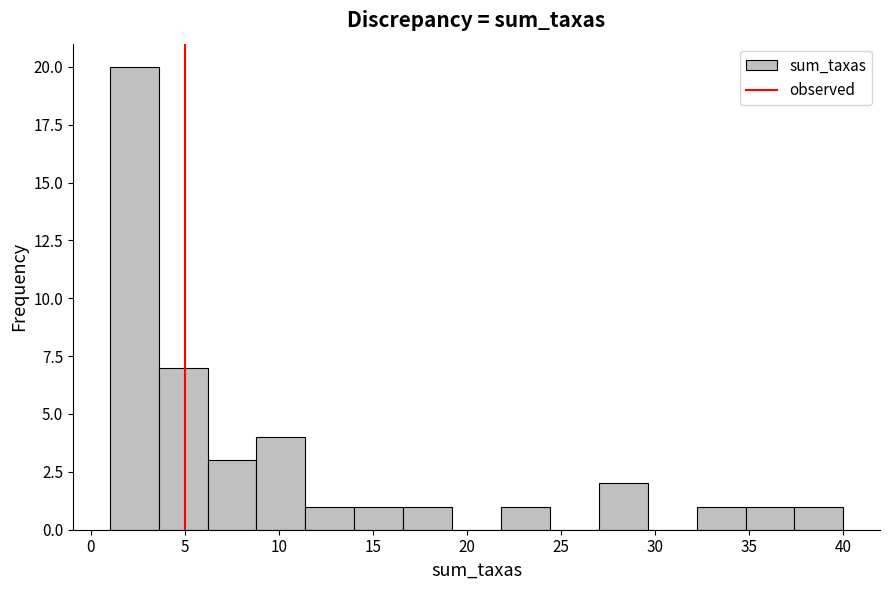

How tall is the bar that spans 34.8 to 37.4 on the x-axis? Neither the bar edges nor the heights are printed on the chart, so give them approximately, as read against the axes.

1